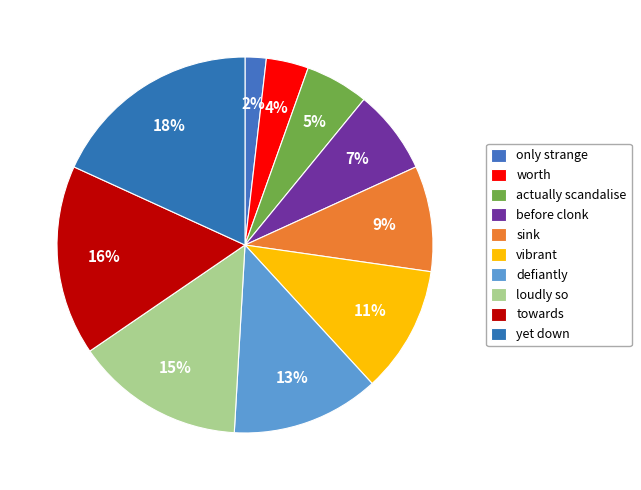

Count the number of slices in the pie.

10